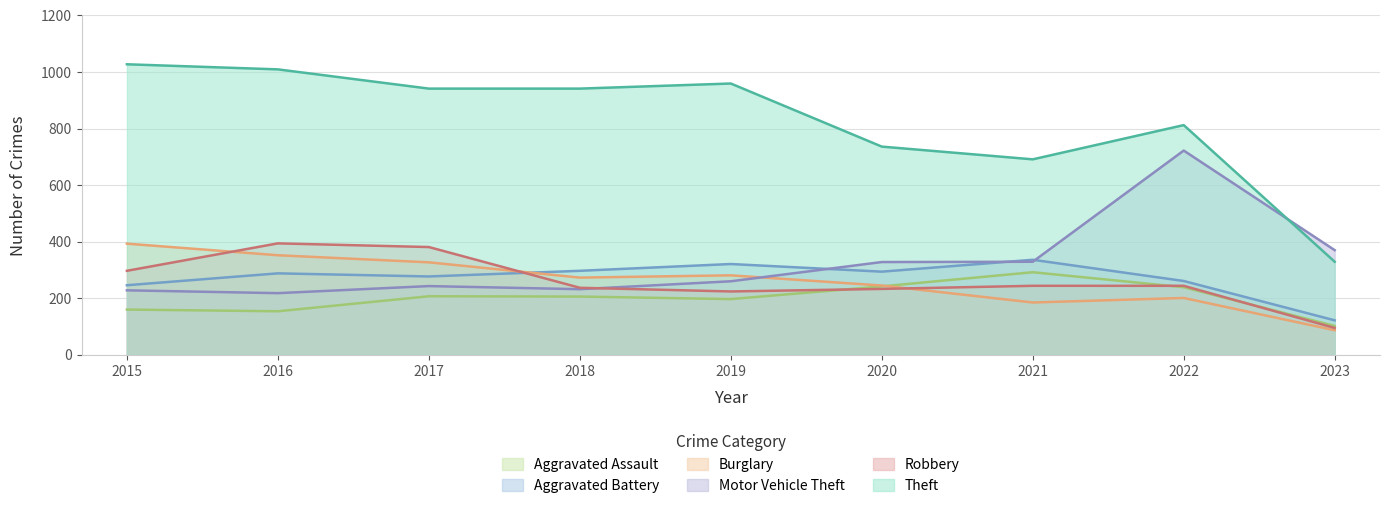

Rank the series by their maximum value, from lowest to highest.

Aggravated Assault, Aggravated Battery, Burglary, Robbery, Motor Vehicle Theft, Theft